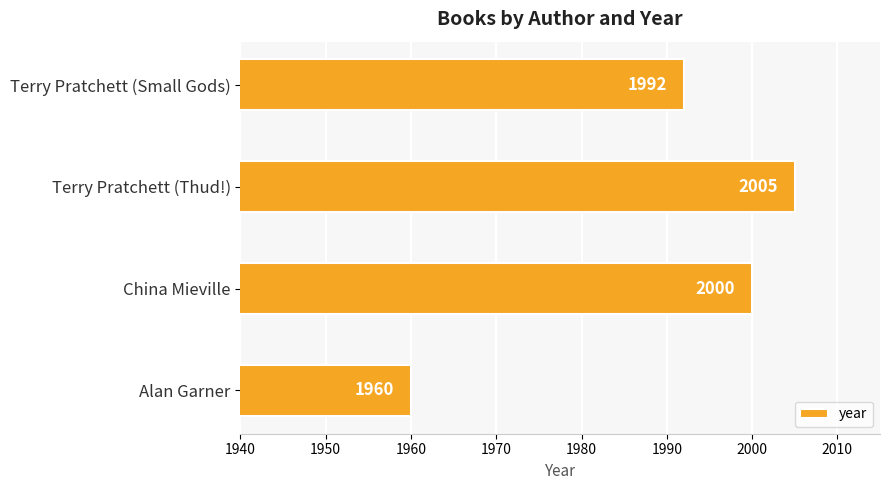

Between Alan Garner and China Mieville, which is larger?

China Mieville